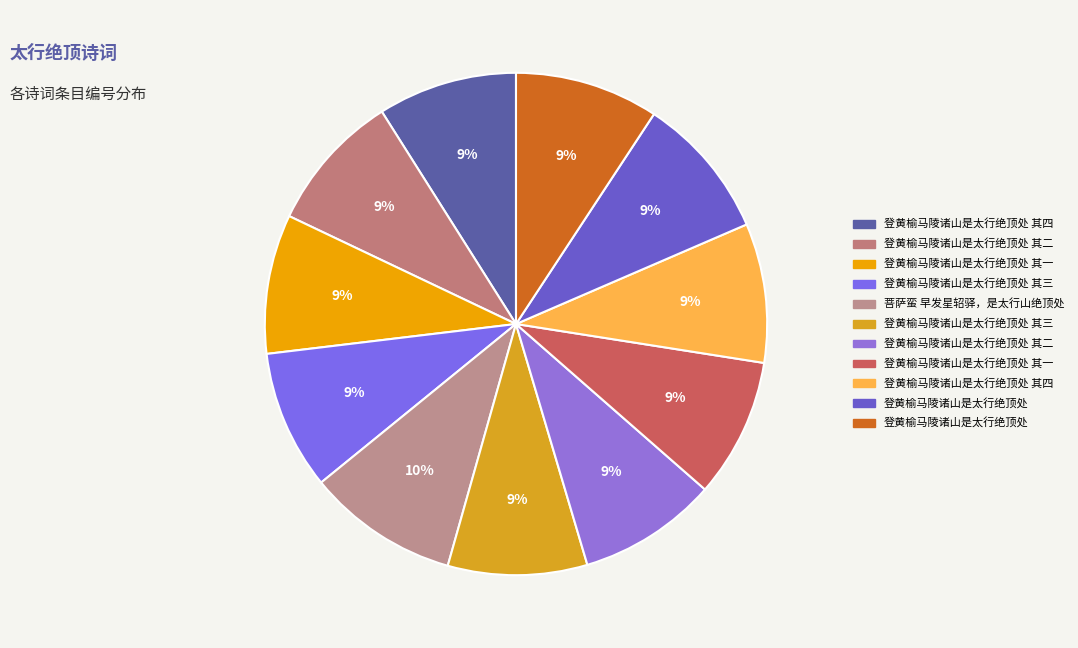

Count the number of slices in the pie.

11